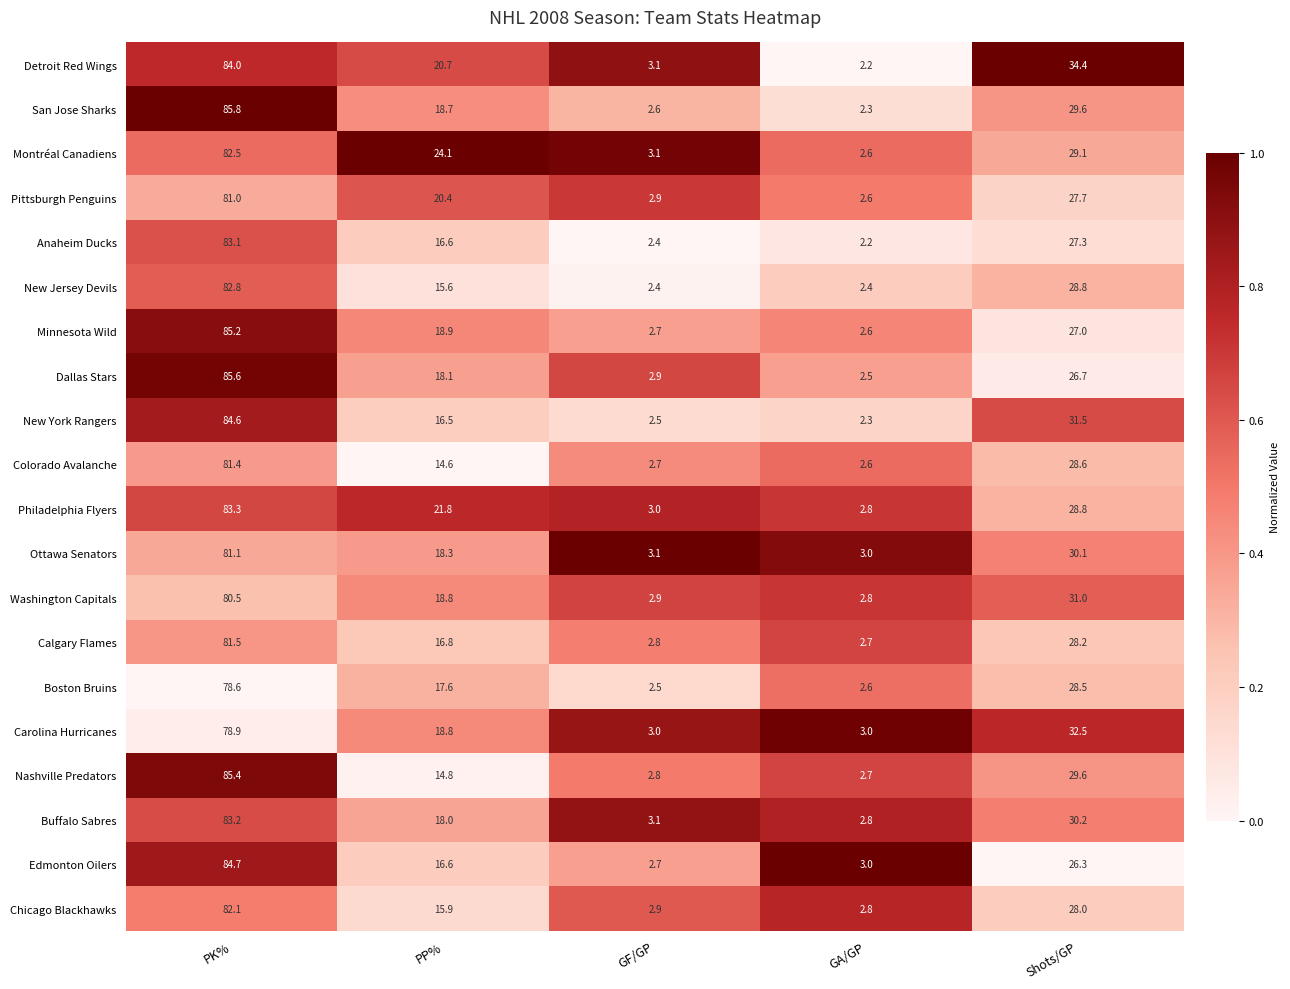

The San Jose Sharks series shows 1.3 at GF/GP. True or false?

False